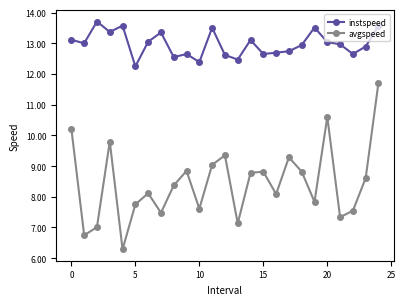

Rank the series by their average value, from lowest to highest.

avgspeed, instspeed